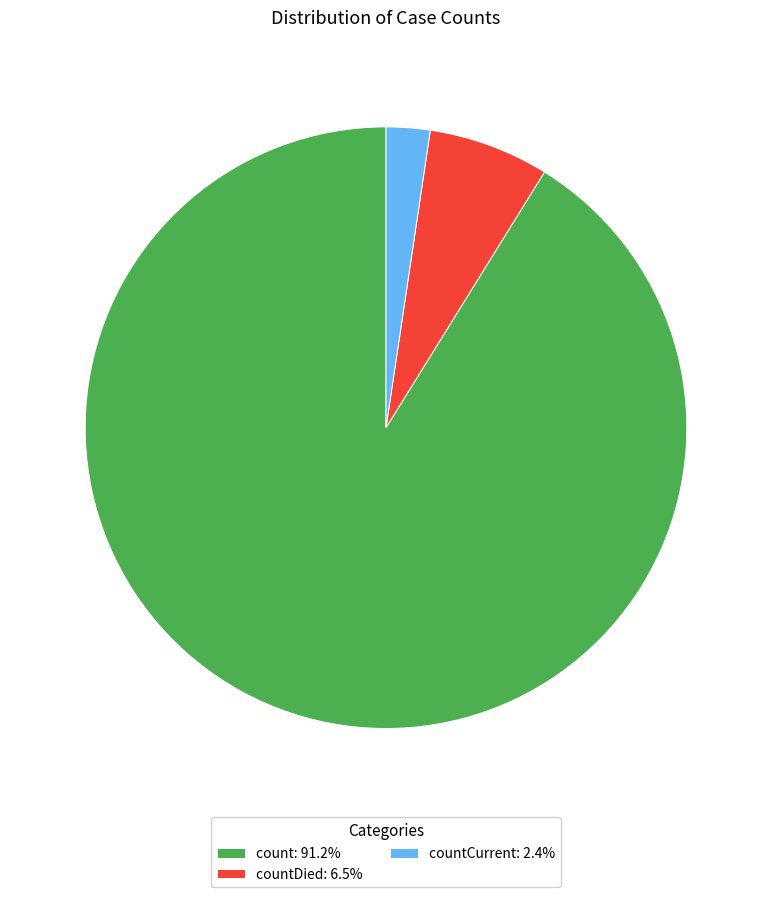

Does any single category account for the majority?

Yes